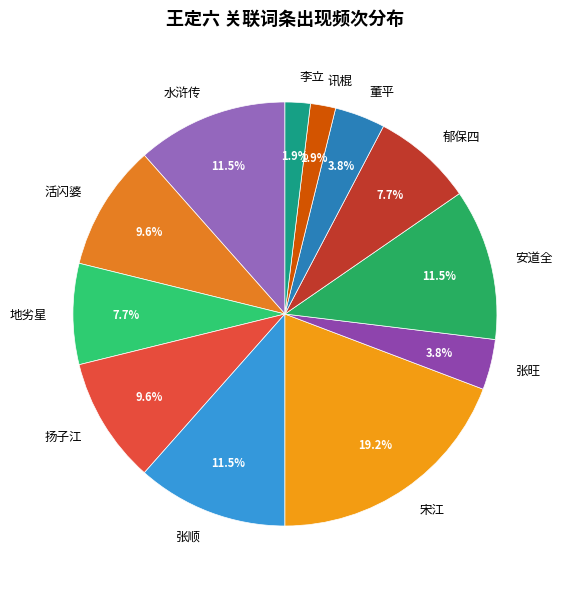

Is 水浒传 the majority of the pie?

No